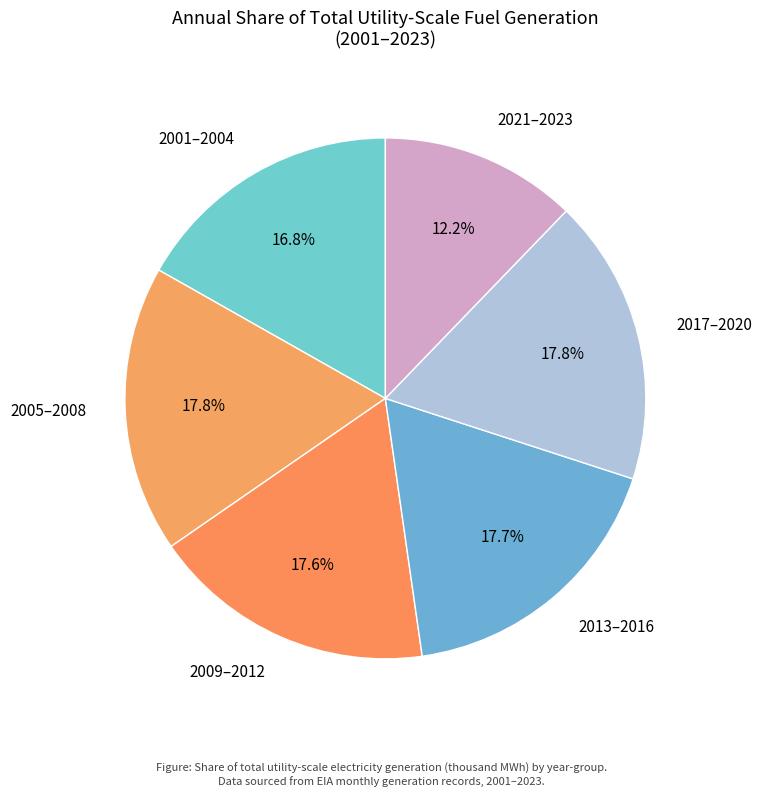

Is there a majority slice in this chart?

No